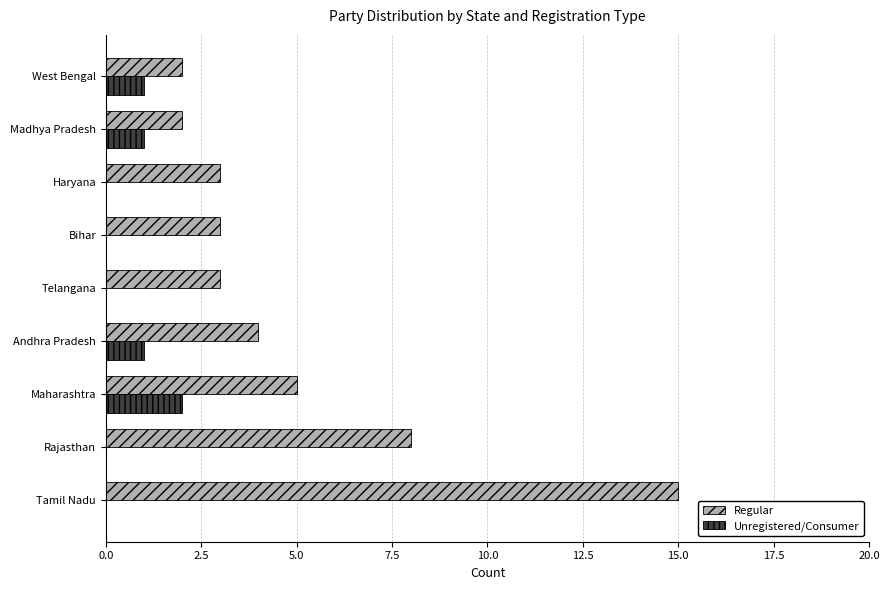

What is the greatest value displayed?

15